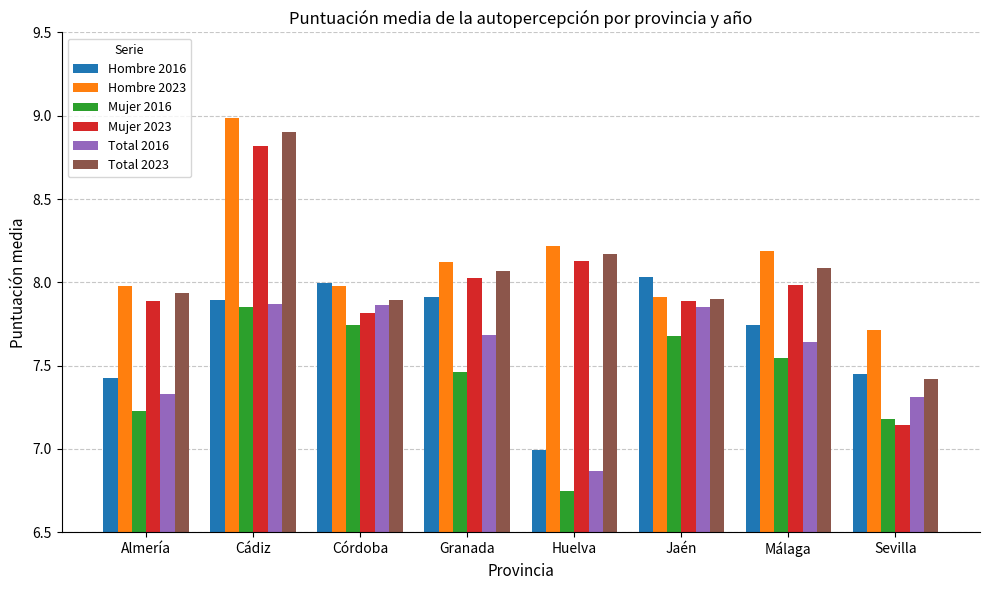

Which series has the largest total across all categories?

Hombre 2023